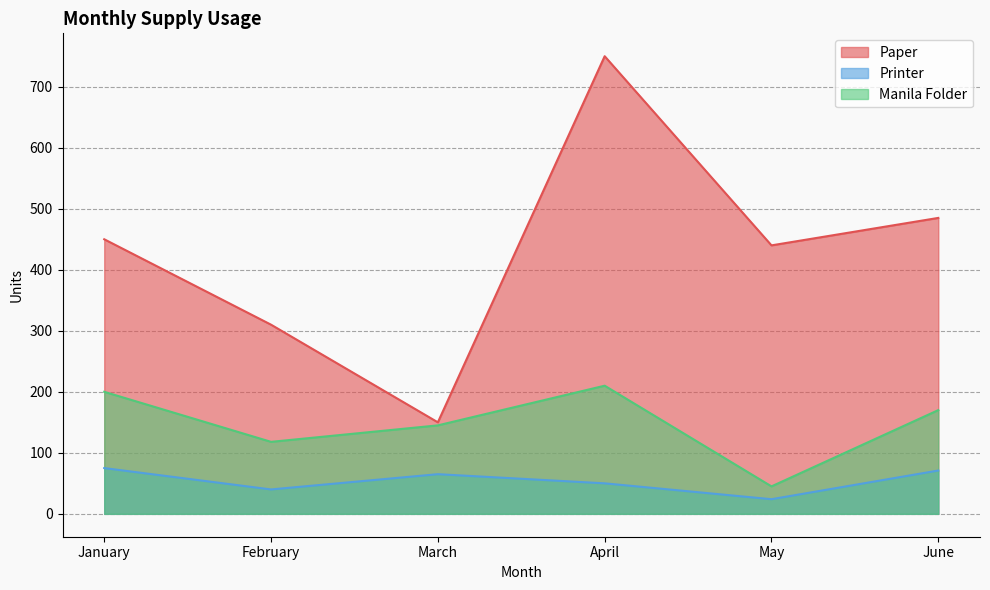

What is the spread (max minus min) of values at June?

414